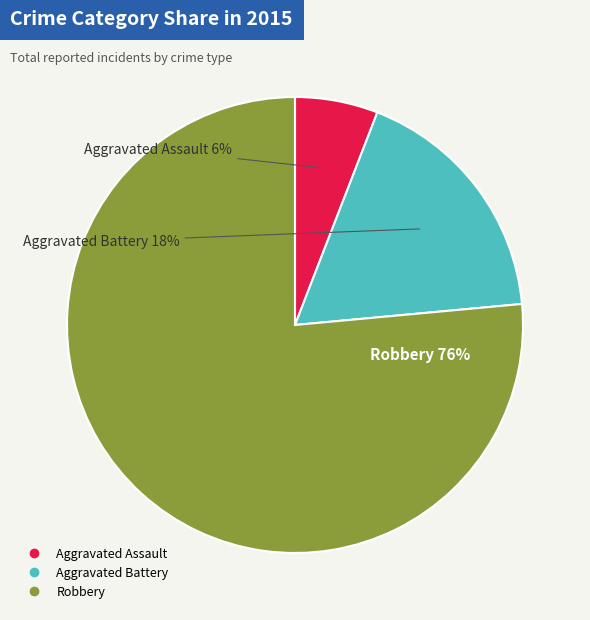

How many segments does this pie chart have?

3